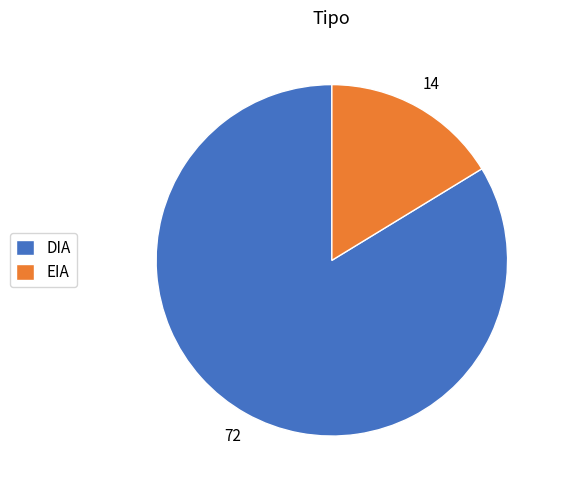

Which category accounts for the majority?

DIA